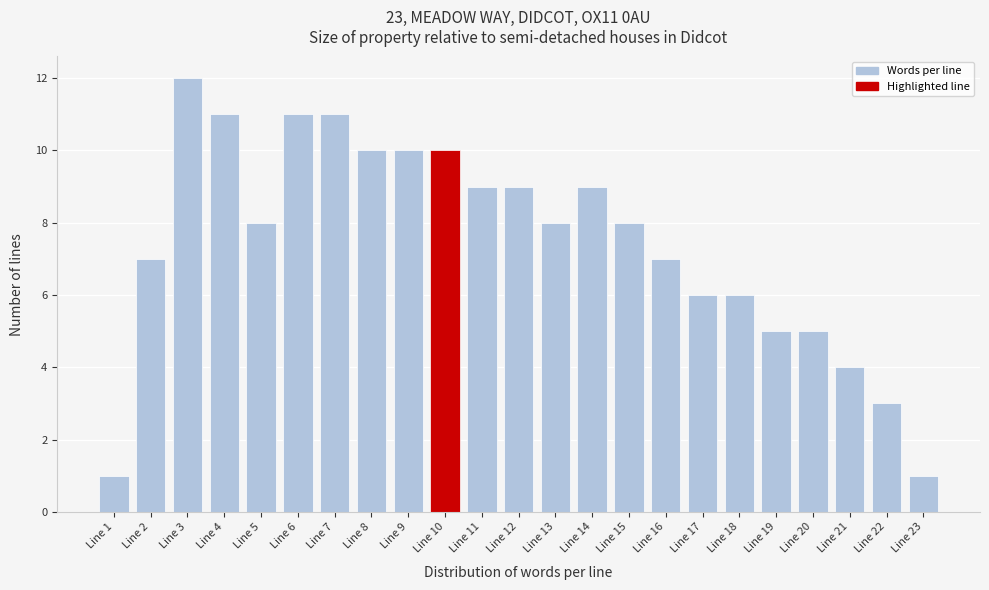

Reading left to right, transcribe all the data shown in this chart.

1	7	12	11	8	11	11	10	10	10	9	9	8	9	8	7	6	6	5	5	4	3	1